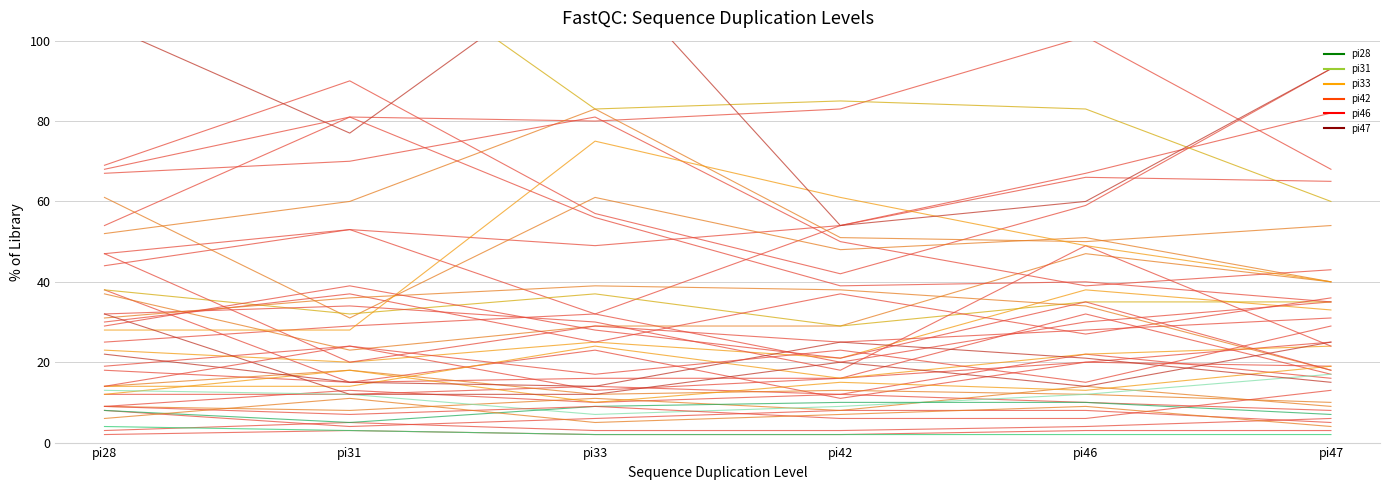

How many times do pi42 and pi47 cross each other?

17